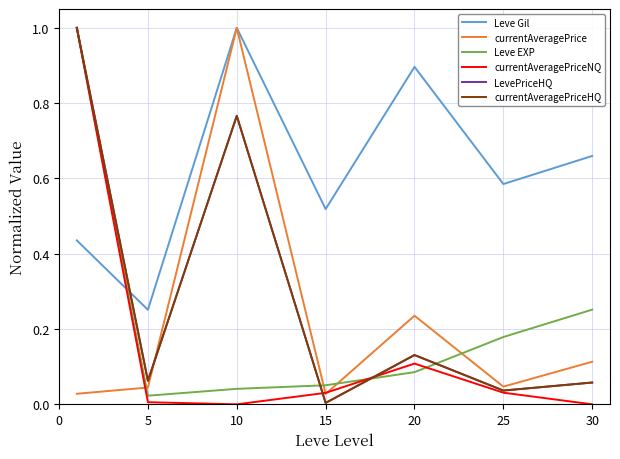

In Leve Gil, how many points are higher than both neighbors (excluding endpoints)?

2